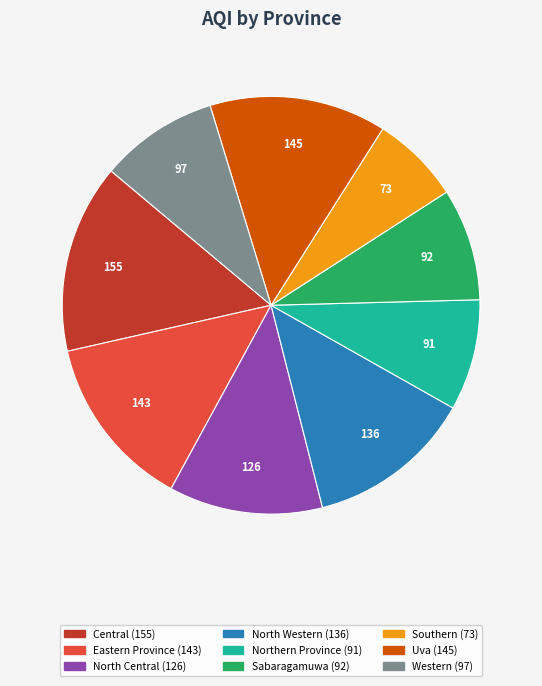

Which category has the biggest portion of the pie?

Central